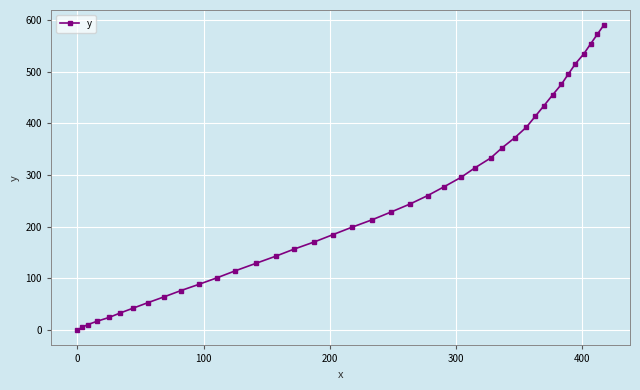

True or false: the data has more than 2 interior local peaks.

False